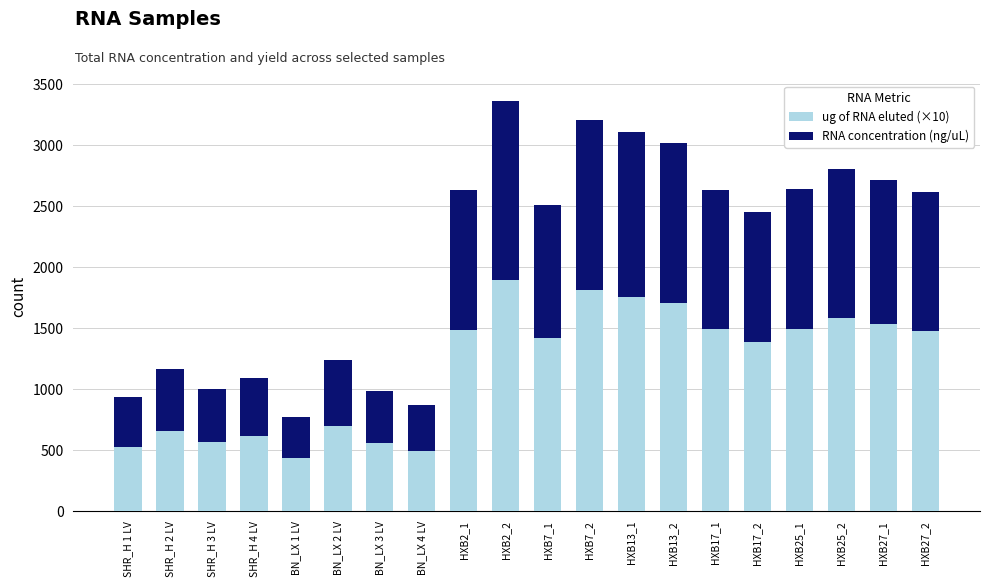

What is the lowest value of the ug of RNA eluted (×10) series?

437.8